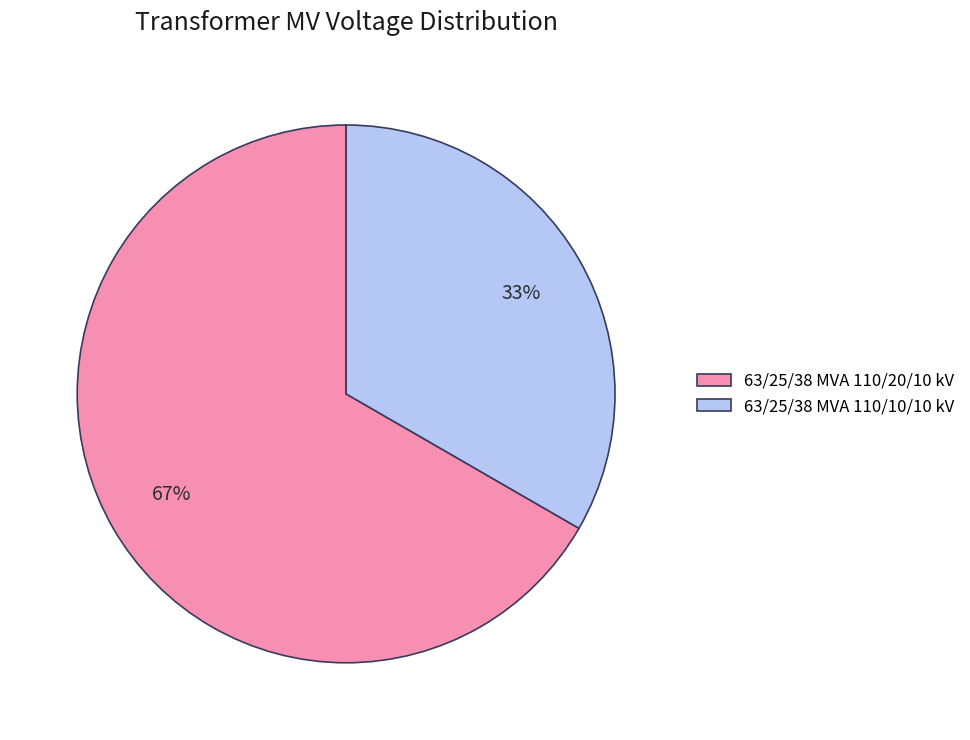

What percentage is the 63/25/38 MVA 110/10/10 kV slice, to the nearest percent?

33%